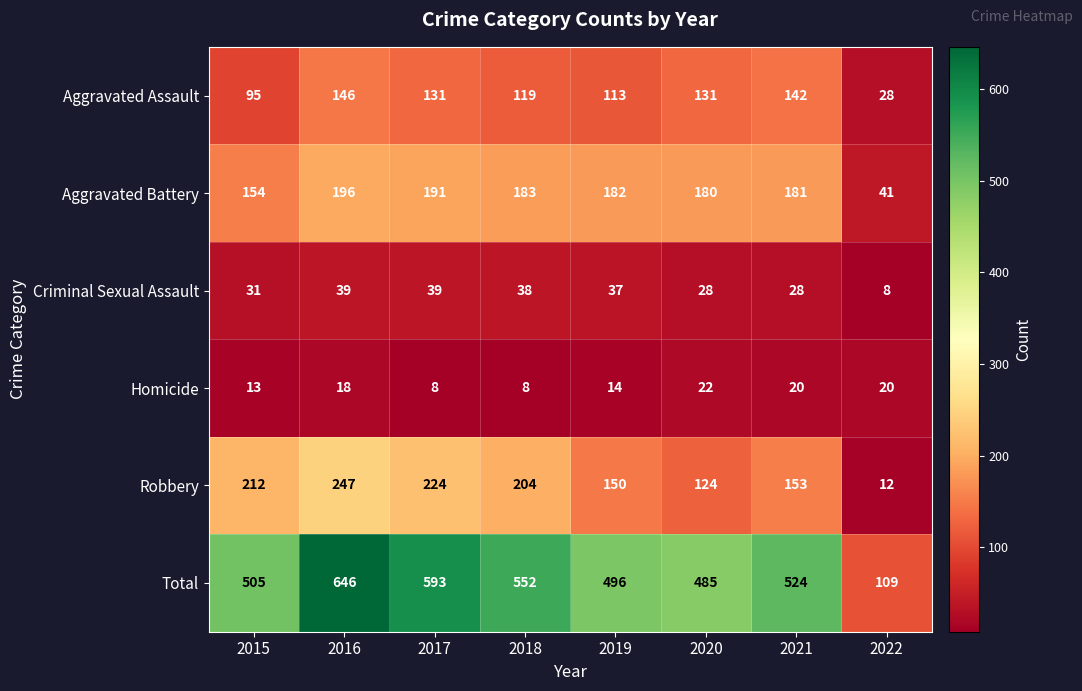

What is the smallest value displayed?

8